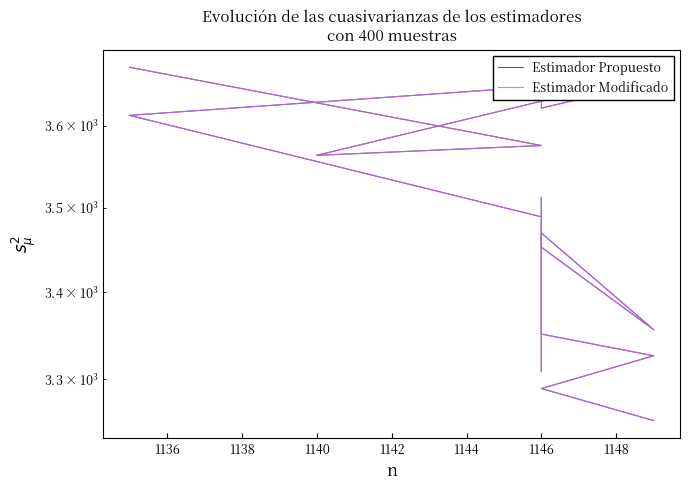

Is it true that Estimador Propuesto equals 5796.7 at 1142?

False